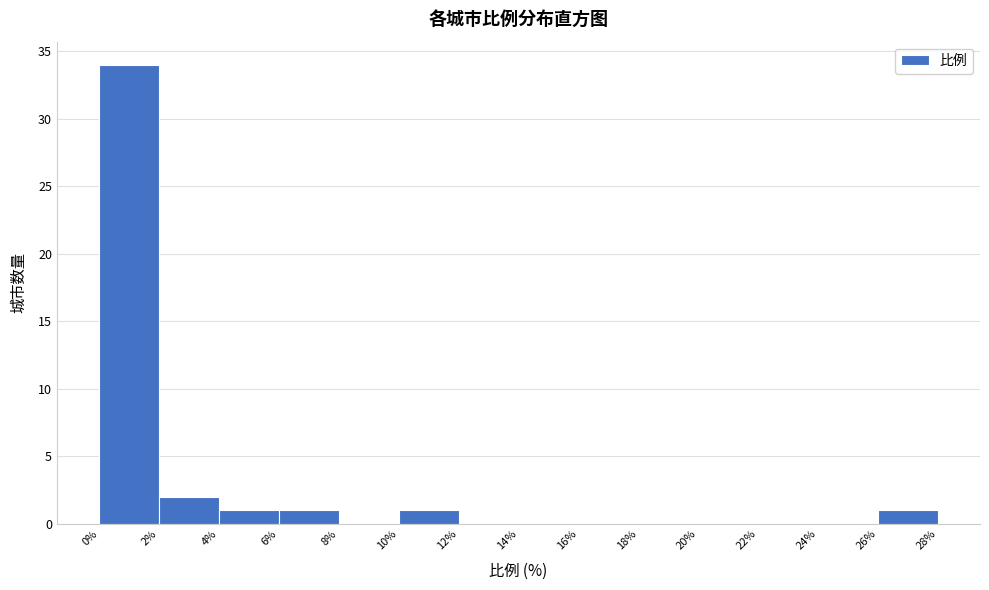

Reading left to right, transcribe this chart: for each bar, give the range it covers on the x-axis and its height. The values are not printed on the chart, so give them approximately, as read against the axis.

0% to 2%: 34
2% to 4%: 2
4% to 6%: 1
6% to 8%: 1
8% to 10%: 0
10% to 12%: 1
12% to 14%: 0
14% to 16%: 0
16% to 18%: 0
18% to 20%: 0
20% to 22%: 0
22% to 24%: 0
24% to 26%: 0
26% to 28%: 1